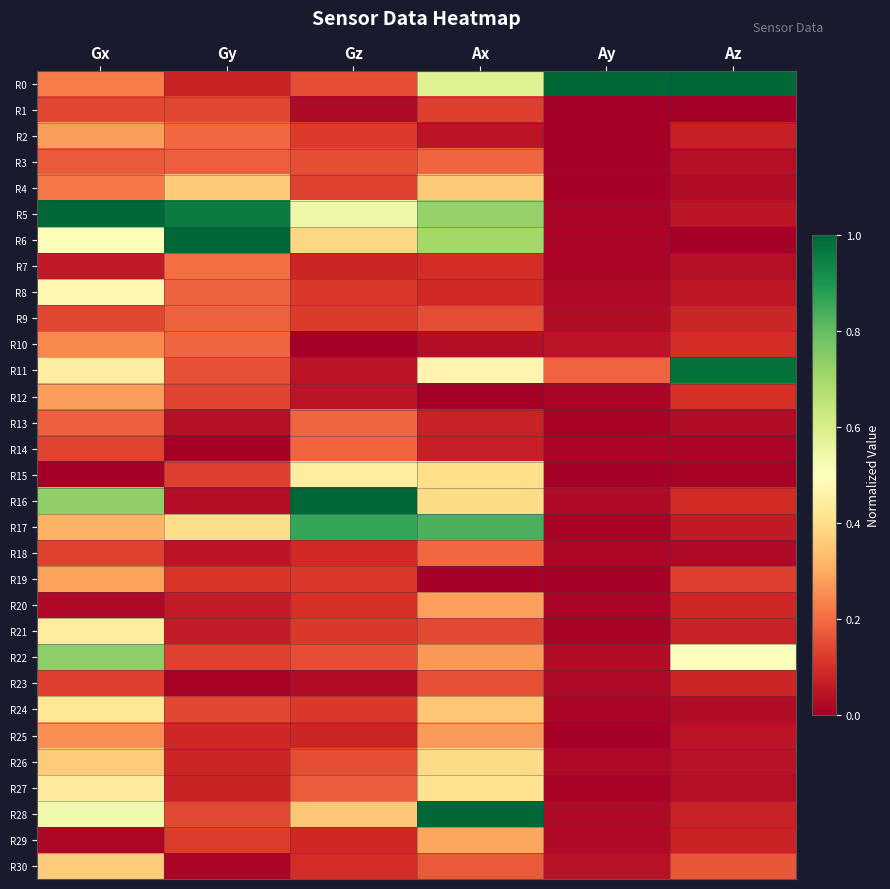

Reading left to right, what are all the values shown in this chart?

R0: Gx=0.2	Gy=0.1	Gz=0.2	Ax=0.6	Ay=1.0	Az=1.0
R1: Gx=0.1	Gy=0.1	Gz=0.0	Ax=0.1	Ay=0.0	Az=0.0
R2: Gx=0.3	Gy=0.2	Gz=0.1	Ax=0.0	Ay=0.0	Az=0.1
R3: Gx=0.2	Gy=0.2	Gz=0.1	Ax=0.2	Ay=0.0	Az=0.0
R4: Gx=0.2	Gy=0.4	Gz=0.1	Ax=0.4	Ay=0.0	Az=0.0
R5: Gx=1.0	Gy=1.0	Gz=0.5	Ax=0.7	Ay=0.0	Az=0.1
R6: Gx=0.5	Gy=1.0	Gz=0.4	Ax=0.7	Ay=0.0	Az=0.0
R7: Gx=0.1	Gy=0.2	Gz=0.1	Ax=0.1	Ay=0.0	Az=0.0
R8: Gx=0.5	Gy=0.2	Gz=0.1	Ax=0.1	Ay=0.0	Az=0.1
R9: Gx=0.1	Gy=0.2	Gz=0.1	Ax=0.2	Ay=0.0	Az=0.1
R10: Gx=0.2	Gy=0.2	Gz=0.0	Ax=0.0	Ay=0.0	Az=0.1
R11: Gx=0.4	Gy=0.2	Gz=0.0	Ax=0.5	Ay=0.2	Az=1.0
R12: Gx=0.3	Gy=0.1	Gz=0.0	Ax=0.0	Ay=0.0	Az=0.1
R13: Gx=0.2	Gy=0.0	Gz=0.2	Ax=0.1	Ay=0.0	Az=0.0
R14: Gx=0.1	Gy=0.0	Gz=0.2	Ax=0.1	Ay=0.0	Az=0.0
R15: Gx=0.0	Gy=0.1	Gz=0.4	Ax=0.4	Ay=0.0	Az=0.0
R16: Gx=0.7	Gy=0.0	Gz=1.0	Ax=0.4	Ay=0.0	Az=0.1
R17: Gx=0.3	Gy=0.4	Gz=0.9	Ax=0.8	Ay=0.0	Az=0.1
R18: Gx=0.1	Gy=0.0	Gz=0.1	Ax=0.2	Ay=0.0	Az=0.0
R19: Gx=0.3	Gy=0.1	Gz=0.1	Ax=0.0	Ay=0.0	Az=0.1
R20: Gx=0.0	Gy=0.1	Gz=0.1	Ax=0.3	Ay=0.0	Az=0.1
R21: Gx=0.4	Gy=0.1	Gz=0.1	Ax=0.1	Ay=0.0	Az=0.1
R22: Gx=0.7	Gy=0.1	Gz=0.1	Ax=0.3	Ay=0.0	Az=0.5
R23: Gx=0.1	Gy=0.0	Gz=0.0	Ax=0.2	Ay=0.0	Az=0.1
R24: Gx=0.4	Gy=0.1	Gz=0.1	Ax=0.3	Ay=0.0	Az=0.0
R25: Gx=0.3	Gy=0.1	Gz=0.1	Ax=0.3	Ay=0.0	Az=0.0
R26: Gx=0.4	Gy=0.1	Gz=0.2	Ax=0.4	Ay=0.0	Az=0.0
R27: Gx=0.4	Gy=0.1	Gz=0.2	Ax=0.4	Ay=0.0	Az=0.0
R28: Gx=0.5	Gy=0.1	Gz=0.4	Ax=1.0	Ay=0.0	Az=0.1
R29: Gx=0.0	Gy=0.1	Gz=0.1	Ax=0.3	Ay=0.0	Az=0.1
R30: Gx=0.4	Gy=0.0	Gz=0.1	Ax=0.2	Ay=0.0	Az=0.2